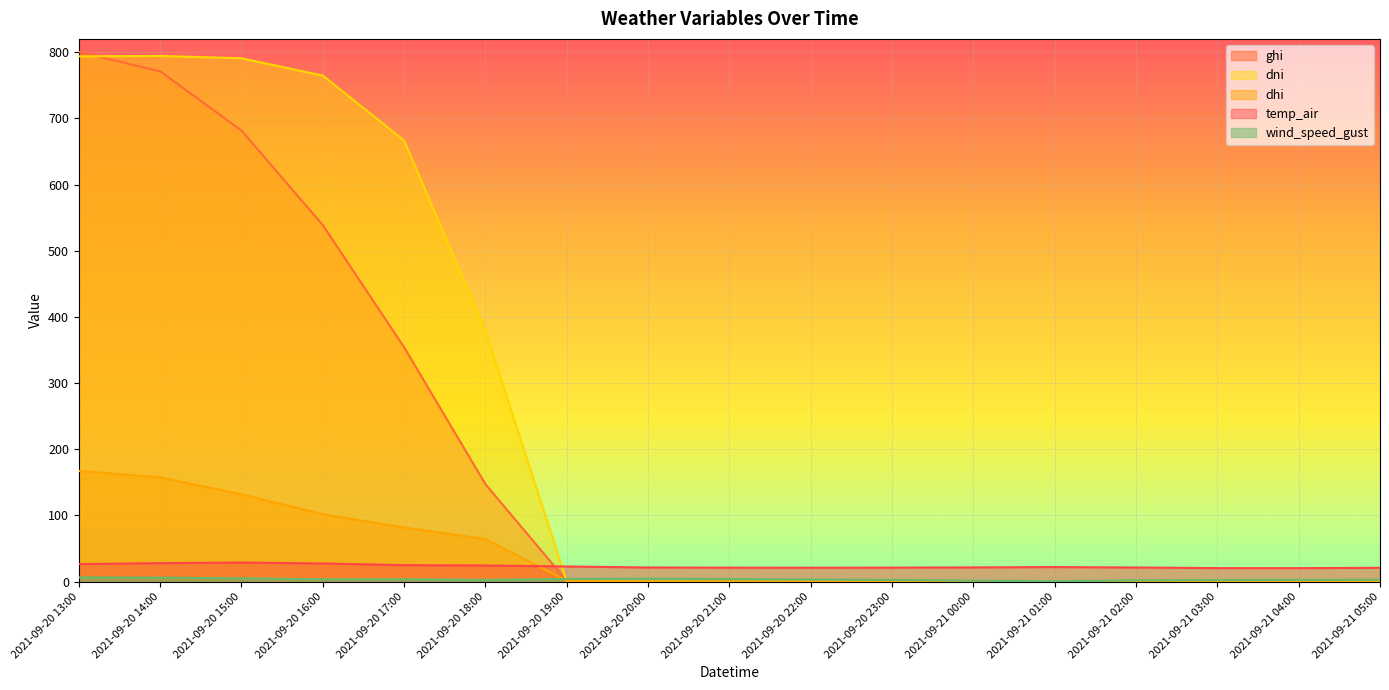

What are all the series names shown in the legend?

ghi, dni, dhi, temp_air, wind_speed_gust